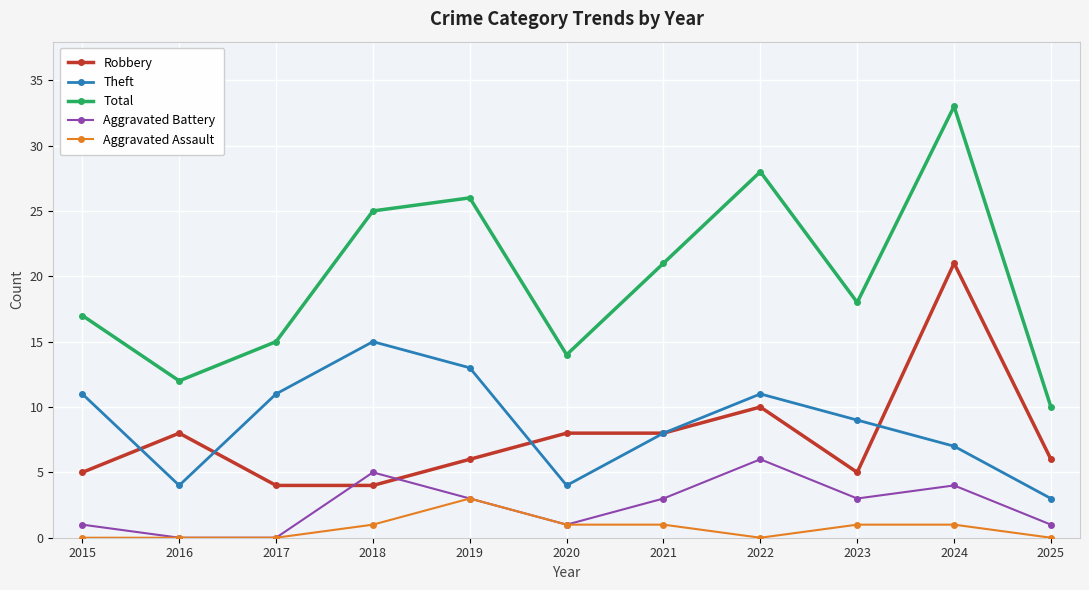

In Aggravated Battery, how many points are higher than both neighbors (excluding endpoints)?

3